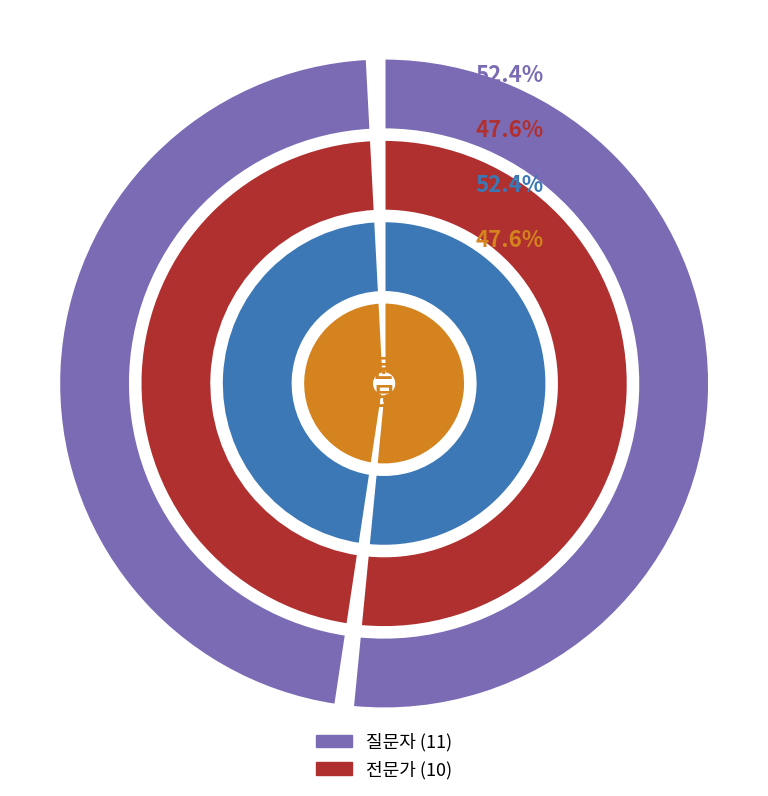

To the nearest percent, what is the combined percentage of 전문가 and 질문자?

100%